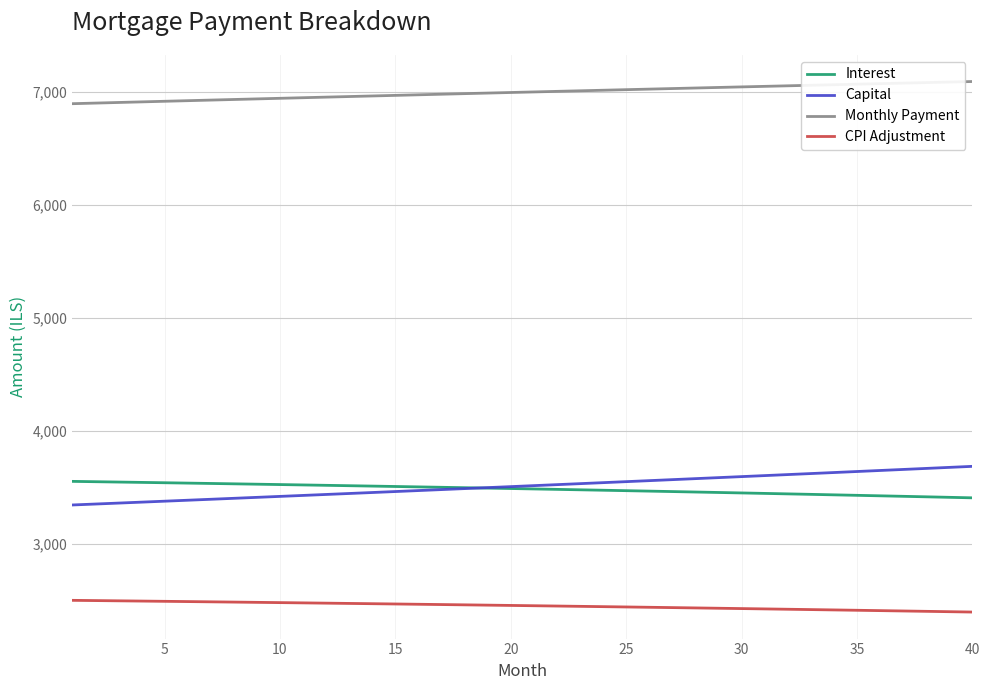

True or false: Interest and CPI Adjustment intersect in this chart.

False